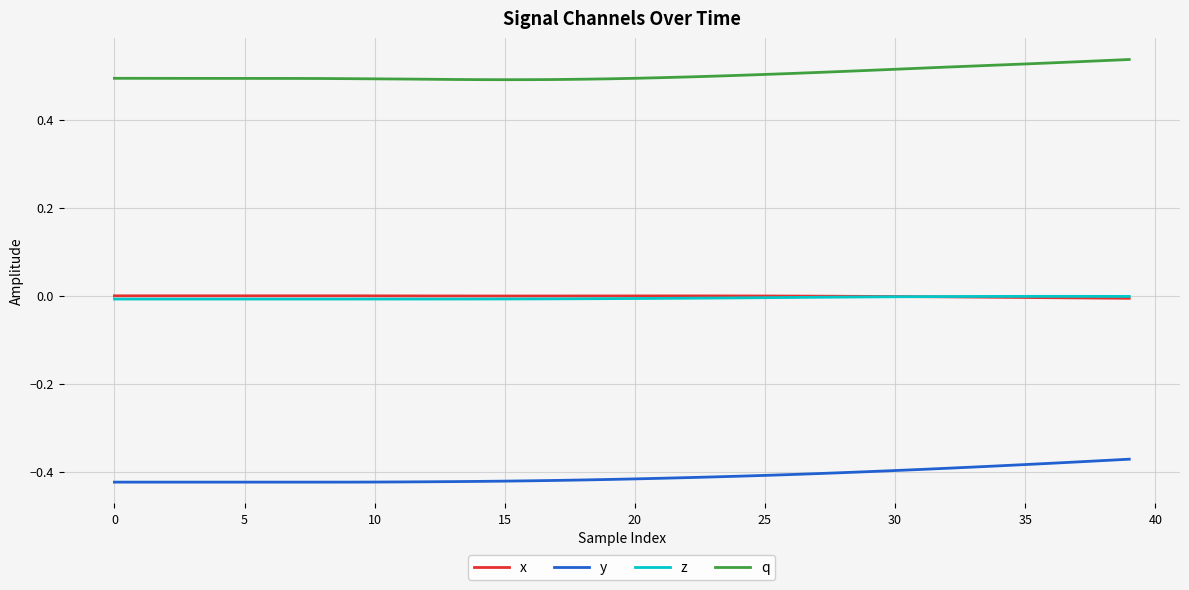

True or false: q and z cross at least once.

False